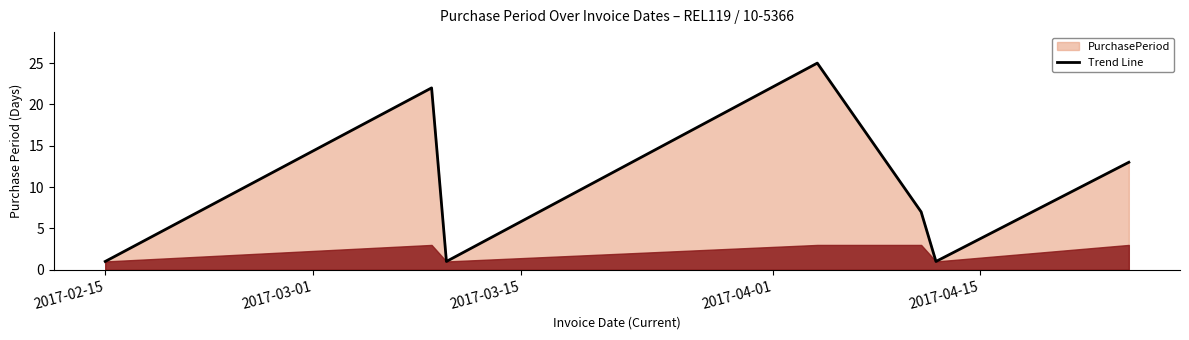

What is the maximum value shown in the chart?

25